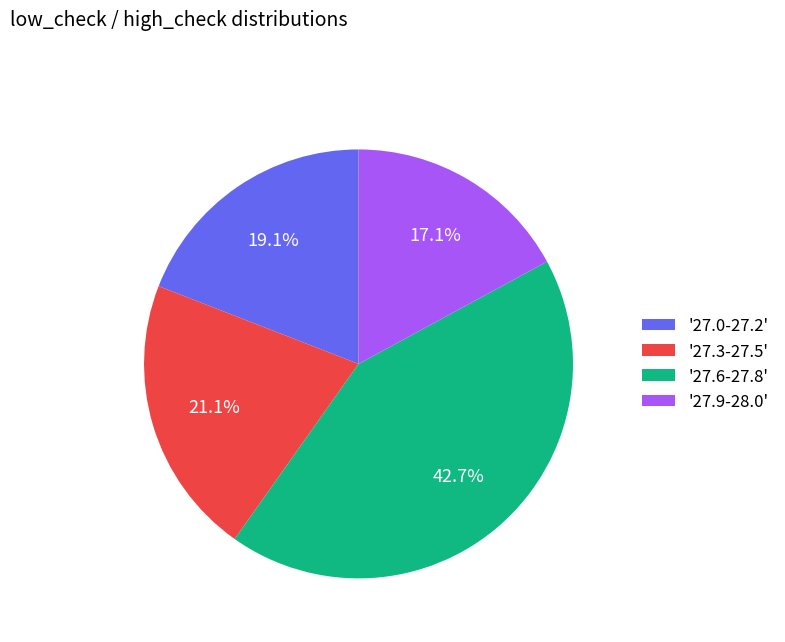

How many segments does this pie chart have?

4